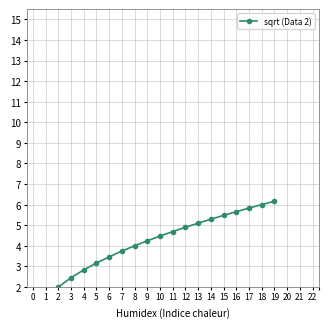

Rank the categories by value from lowest to highest.

1, 2, 3, 4, 5, 6, 7, 8, 9, 10, 11, 12, 13, 14, 15, 16, 17, 18, 19